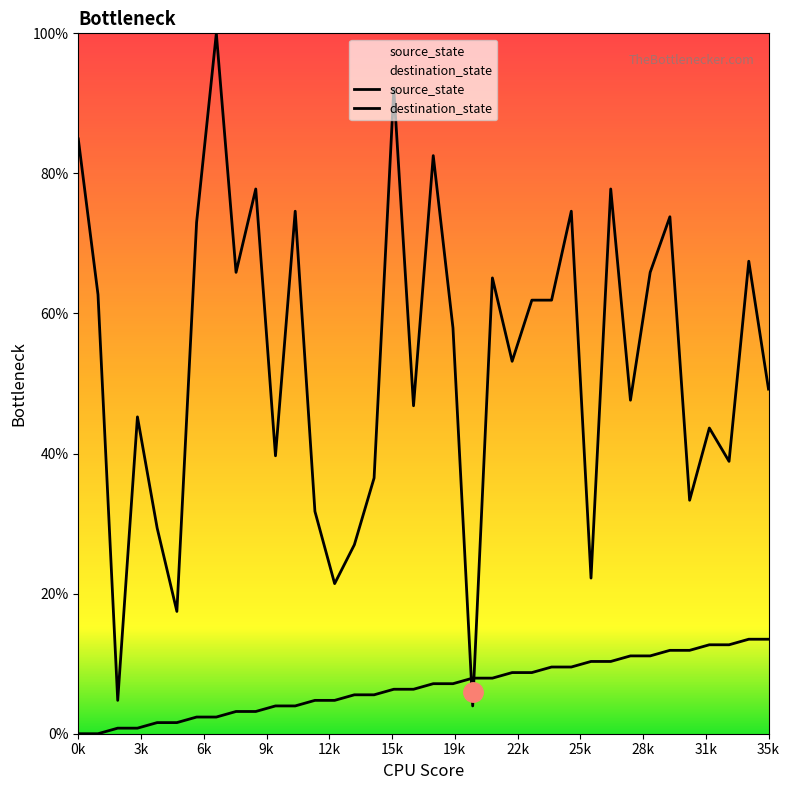

How many interior local valleys does the destination_state series have?

12